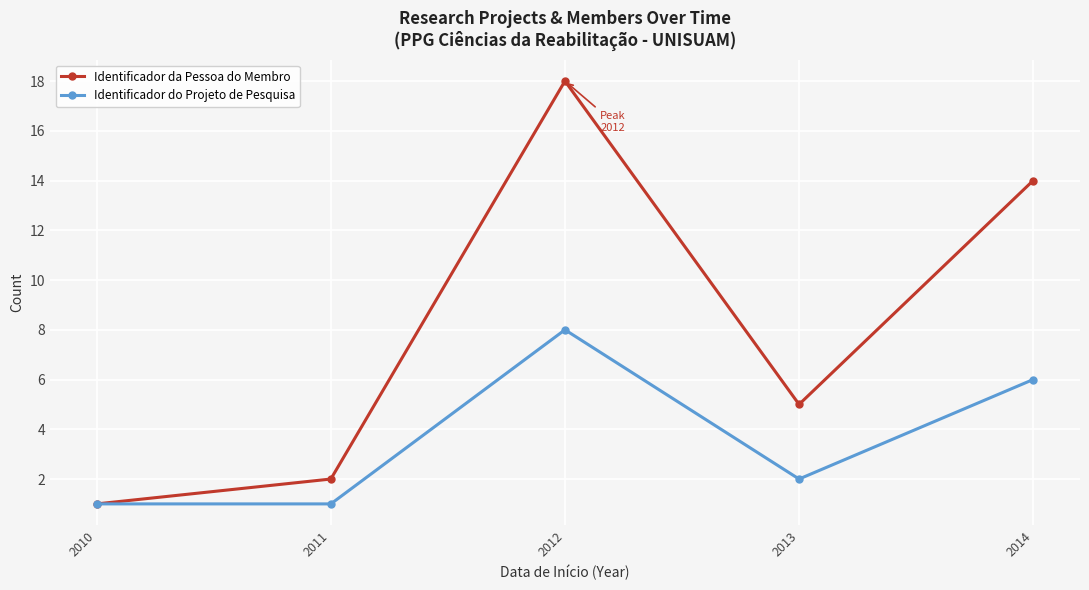

Rank the series by their average value, from highest to lowest.

Identificador da Pessoa do Membro, Identificador do Projeto de Pesquisa